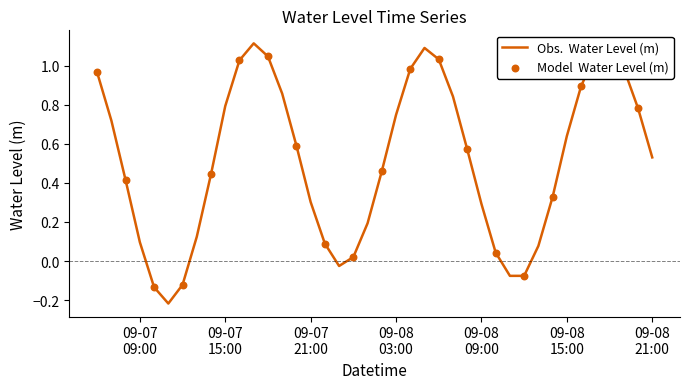

What is the difference between the maximum and minimum values?

1.3